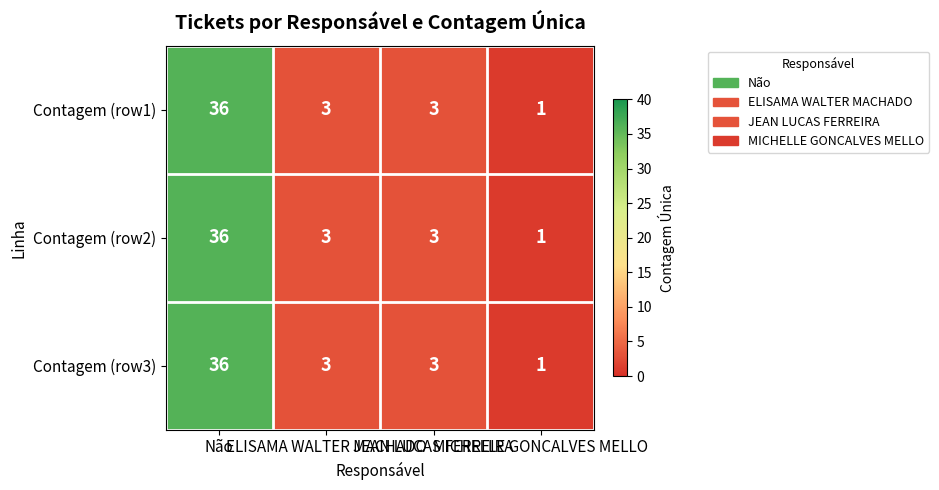

What is the average value of the Contagem (row3) series?

11